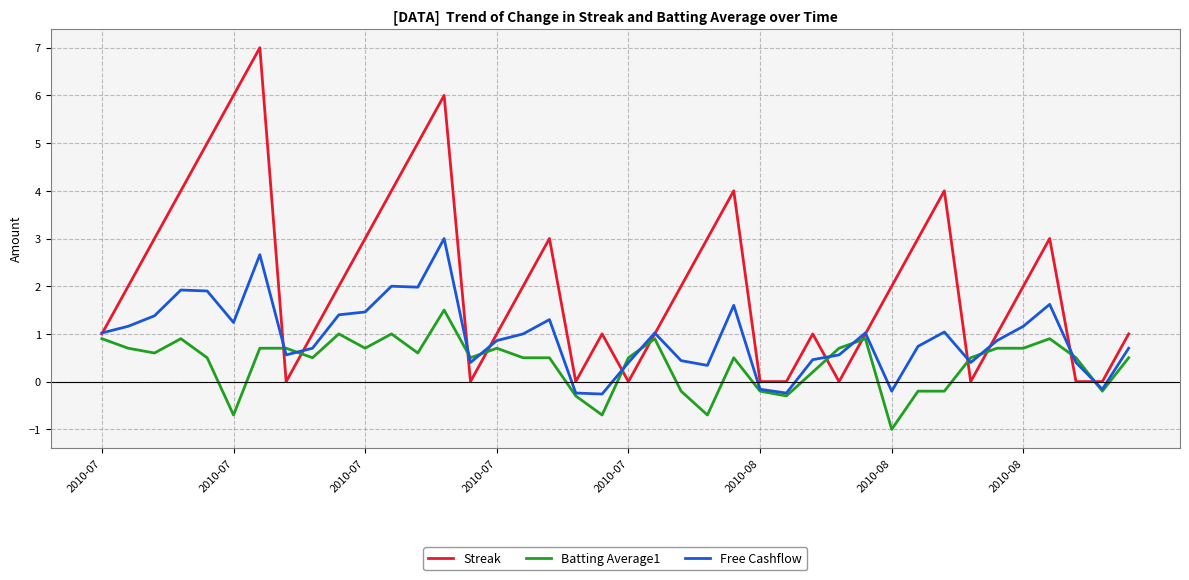

Which series has the largest total across all categories?

Streak